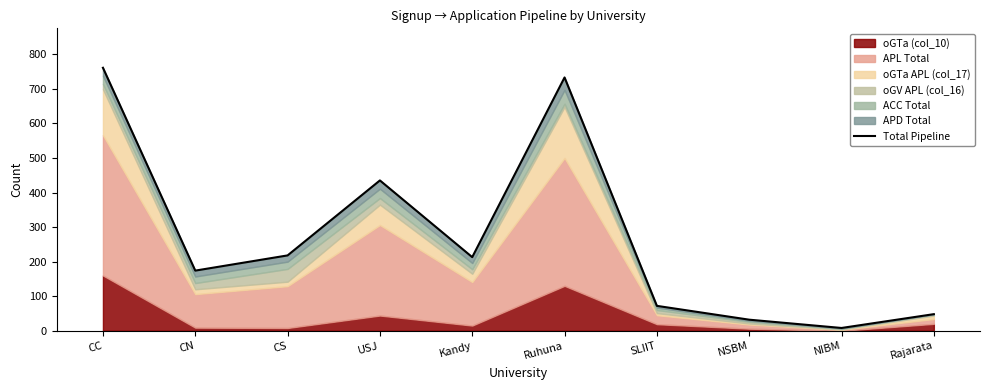

How many points are higher than both their immediate neighbors (excluding endpoints)?

2